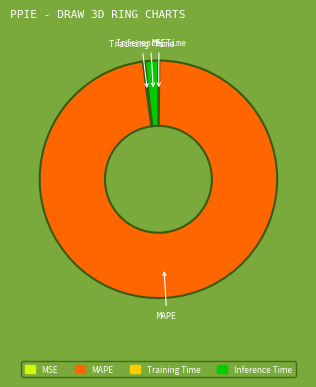

What is the majority slice?

MAPE